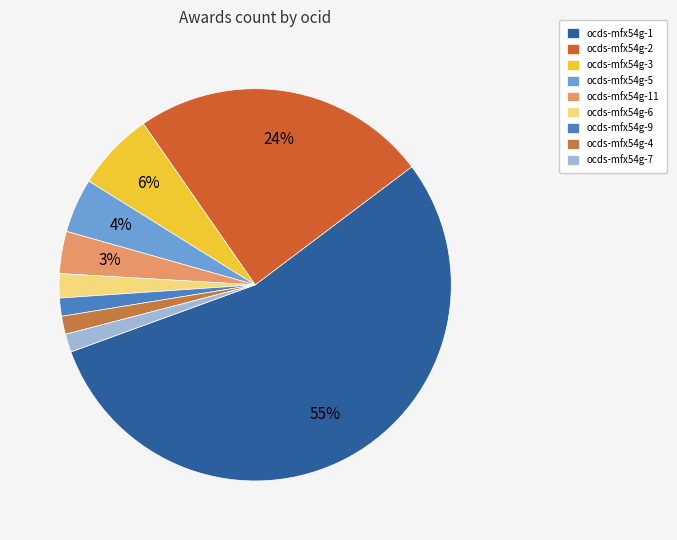

To the nearest percent, what is the combined percentage of ocds-mfx54g-6 and ocds-mfx54g-1?

57%